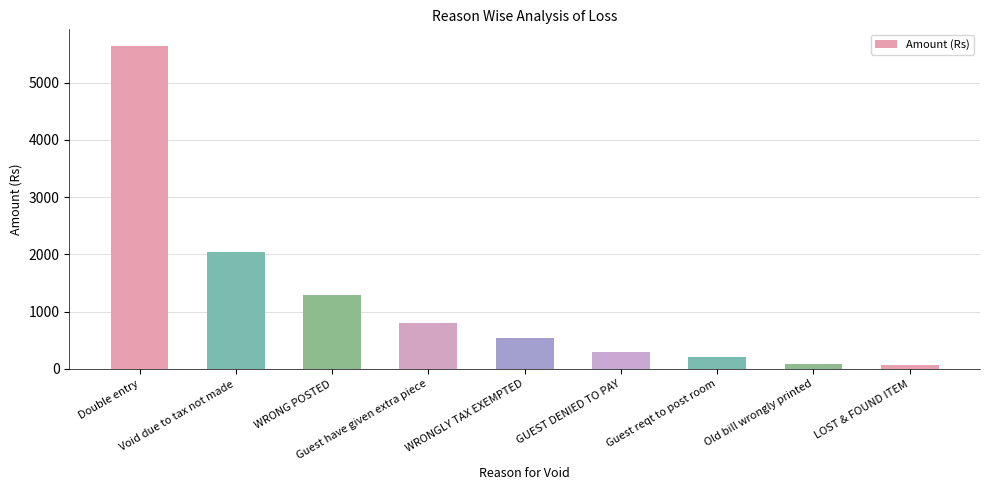

What position from the left is Guest have given extra piece?

4